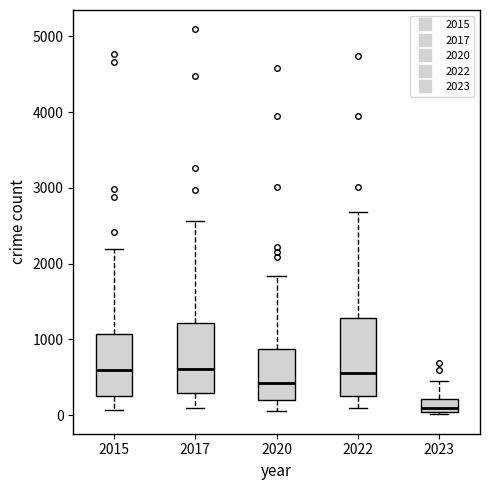

Comparing the boxes themselves (not the whiskers), which one is the tallest?

2022